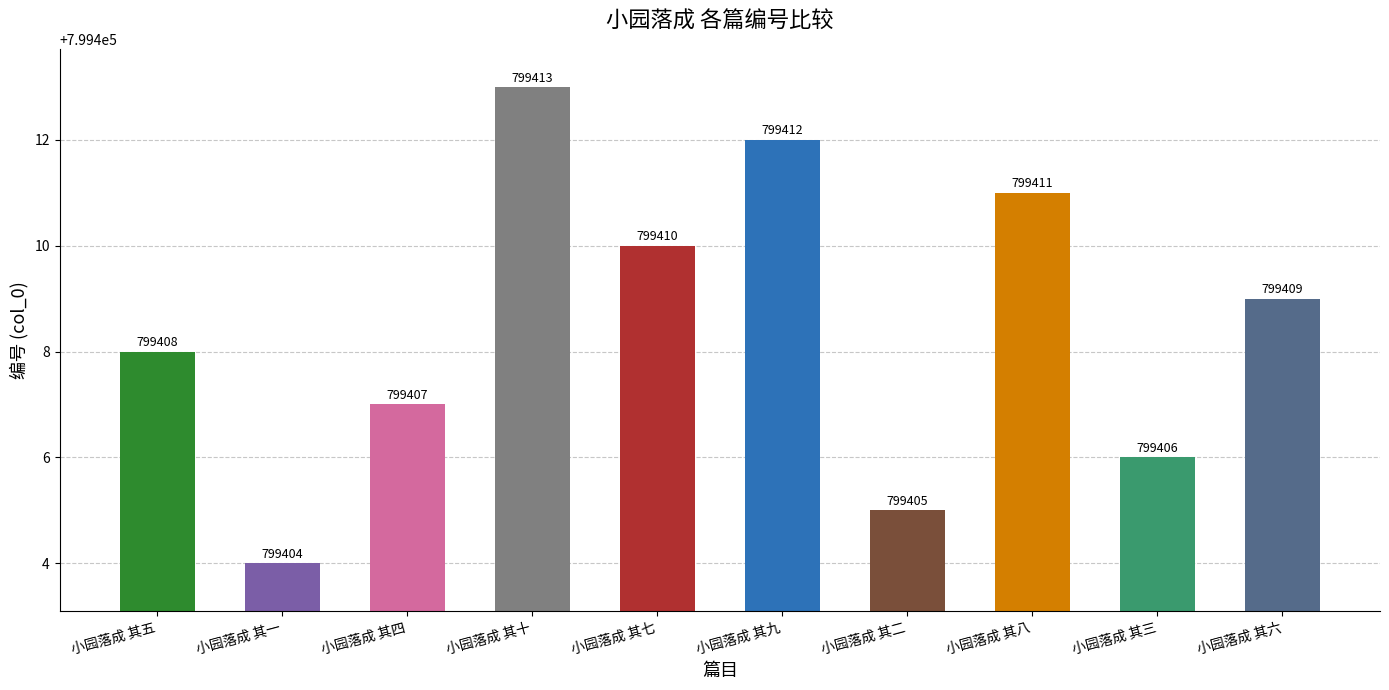

What is the change in value from 小园落成 其一 to 小园落成 其二?

+1